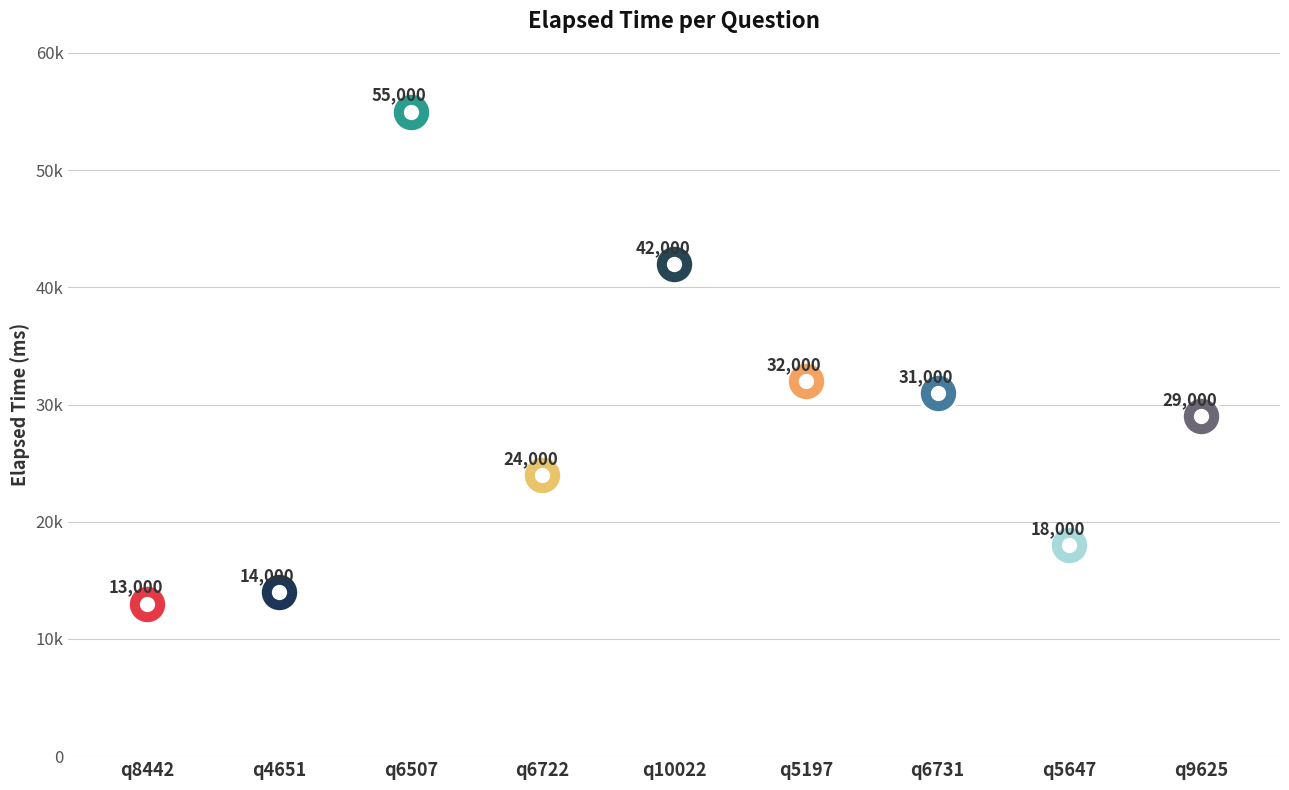

Where is the data nearest to the value 34000?

q5197